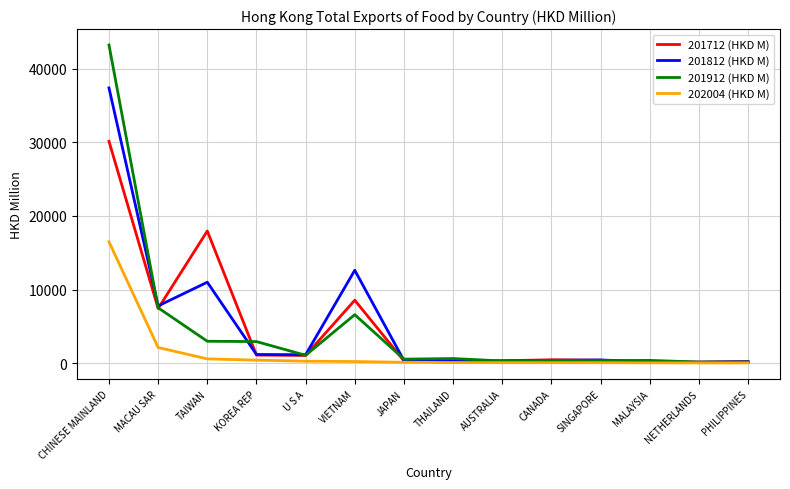

What are all the series names shown in the legend?

201712 (HKD M), 201812 (HKD M), 201912 (HKD M), 202004 (HKD M)